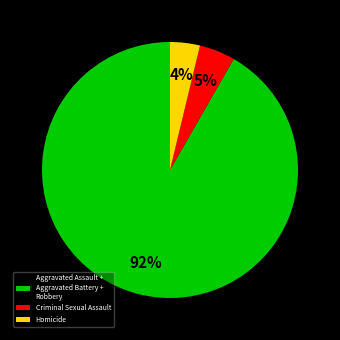

Which slice is the smallest?

Homicide